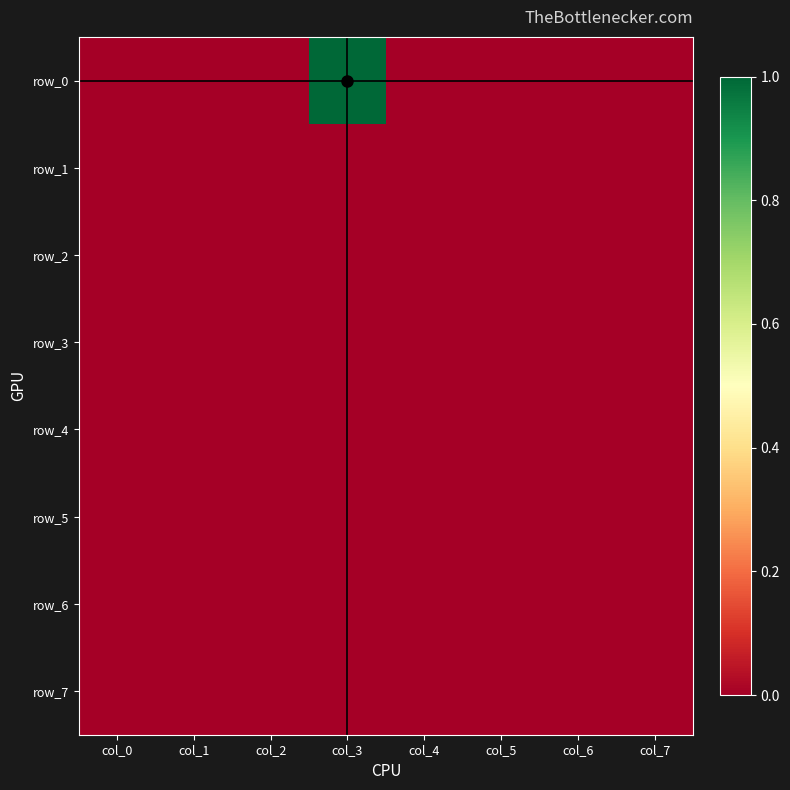

How many positive values does the row_0 series have?

1